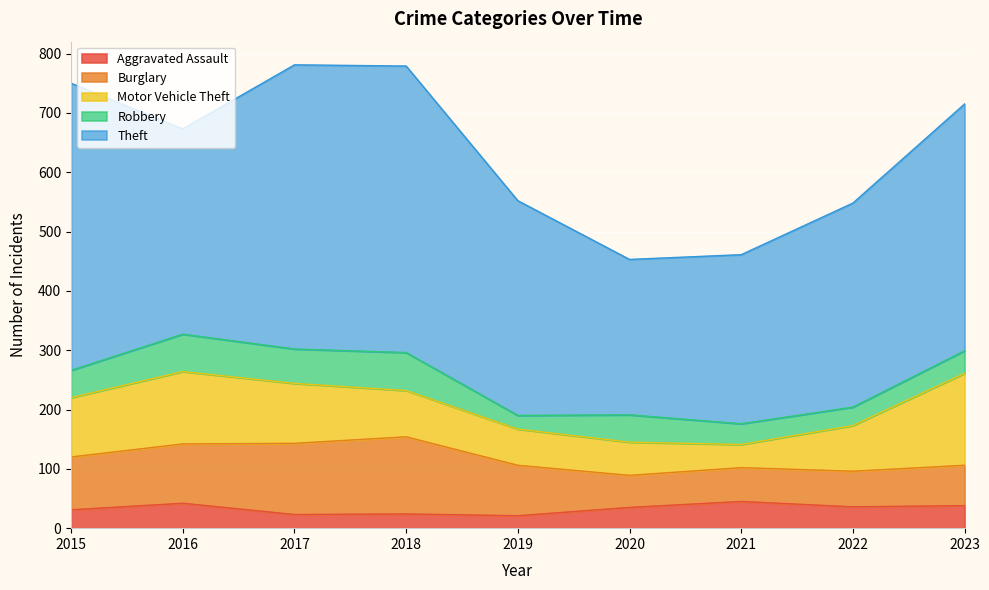

Reading left to right, what are all the values shown in this chart?

Aggravated Assault: 31	42	23	24	21	35	45	36	38
Burglary: 89	100	120	130	85	54	57	60	68
Motor Vehicle Theft: 100	122	101	78	61	56	39	77	155
Robbery: 46	63	58	64	23	46	35	31	38
Theft: 484	346	479	483	362	262	285	344	416